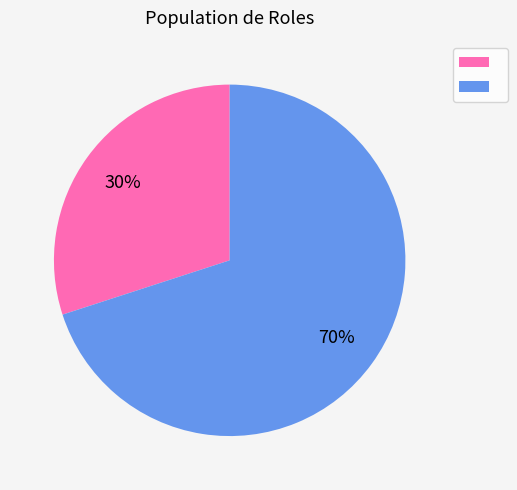

How many segments does this pie chart have?

2